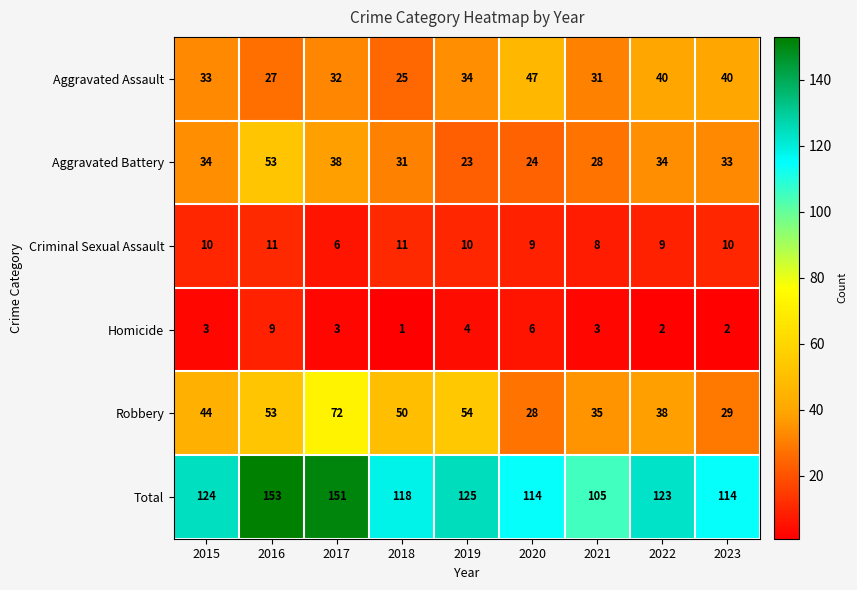

How many categories are shown in the chart?

9